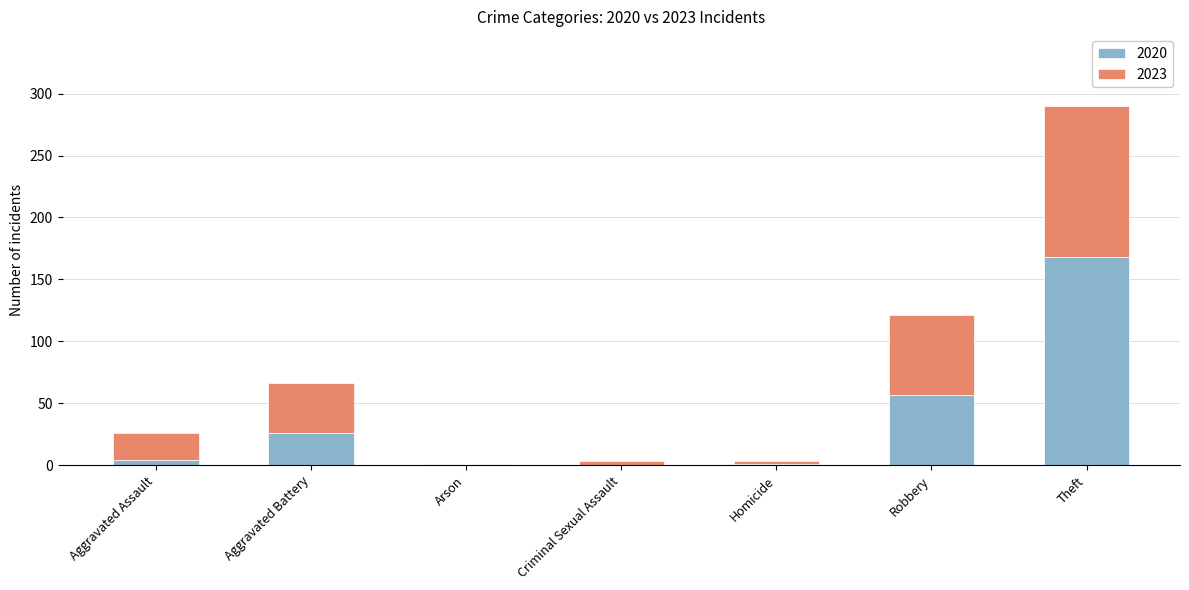

Where is 2020 nearest to the value 84?

Robbery